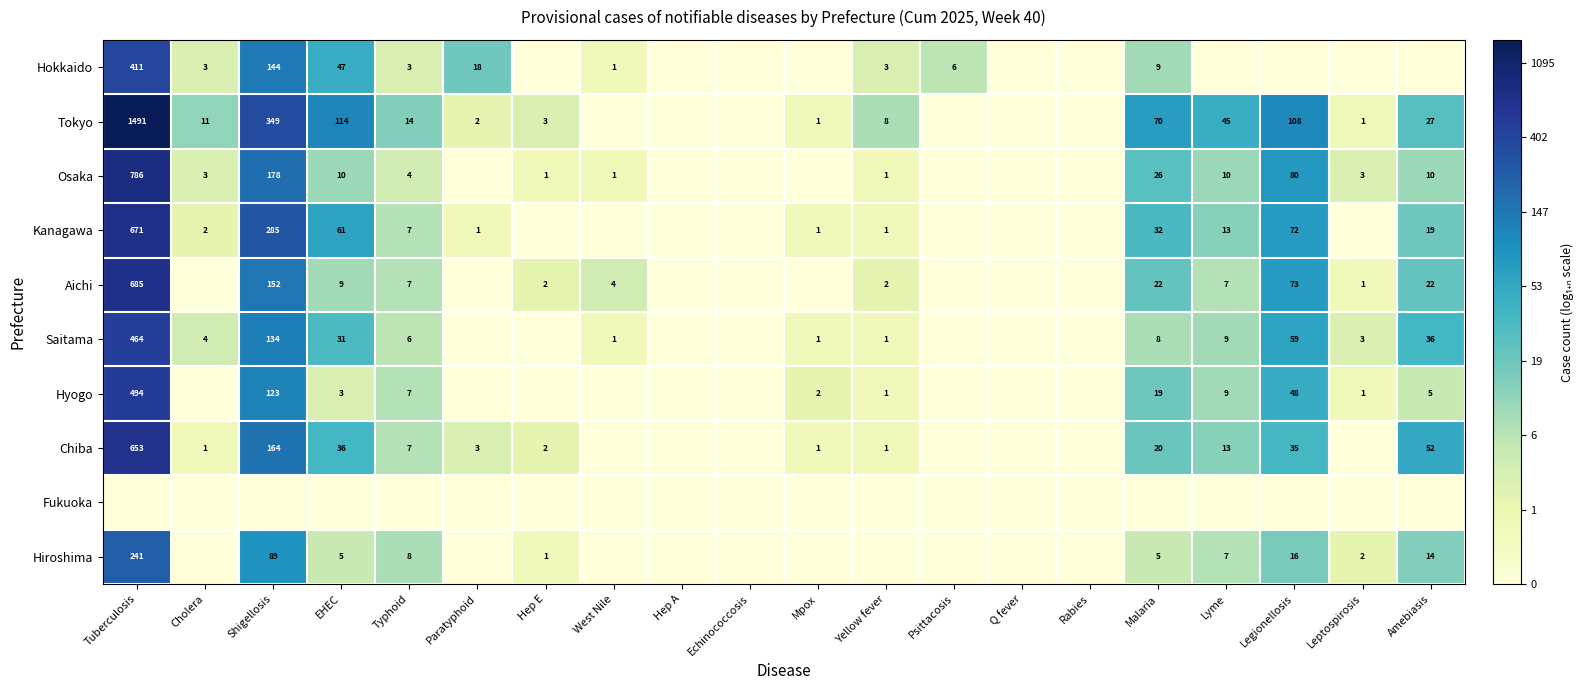

The Chiba series shows 11 at Typhoid. True or false?

False